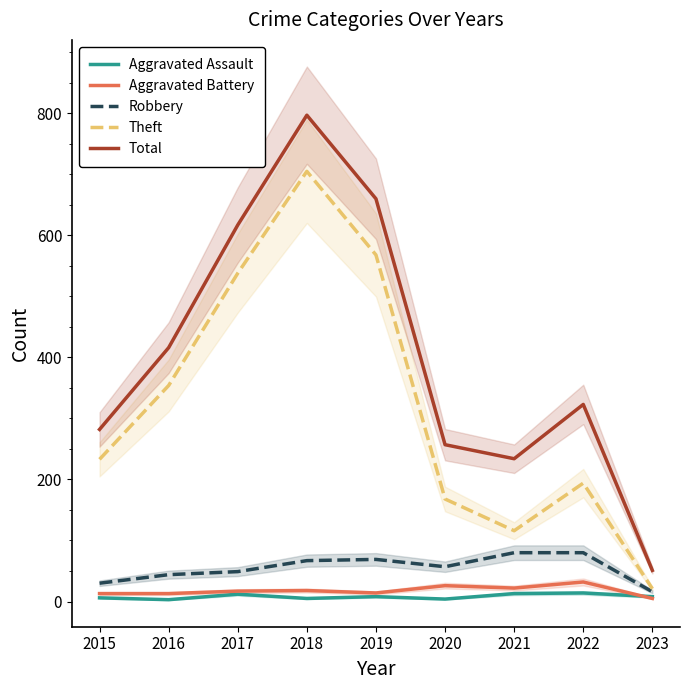

True or false: Aggravated Assault has a value of 3 at 2020.

False